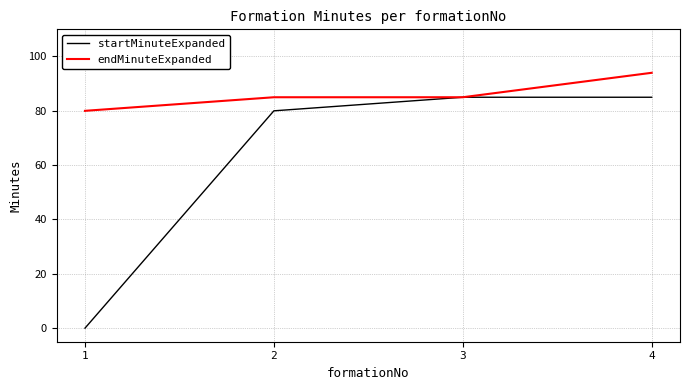

How many lines are shown in the chart?

2